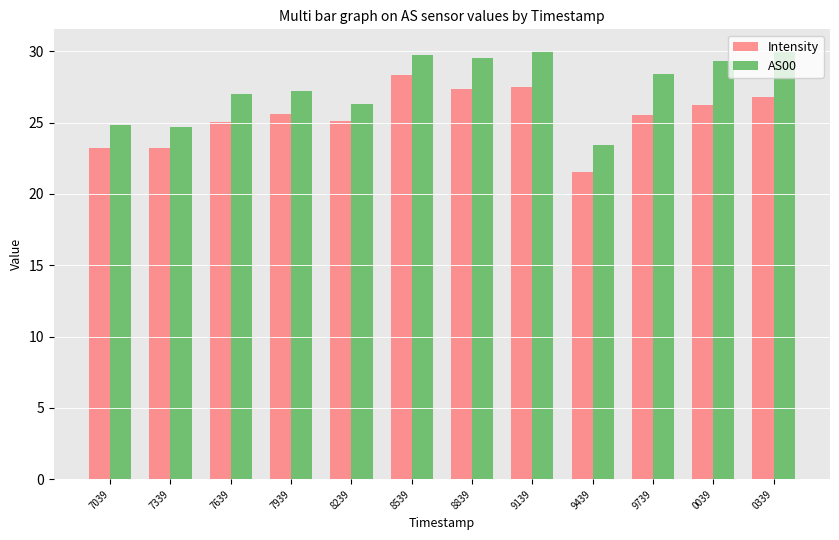

At which category is the sum across all series the highest?

8539